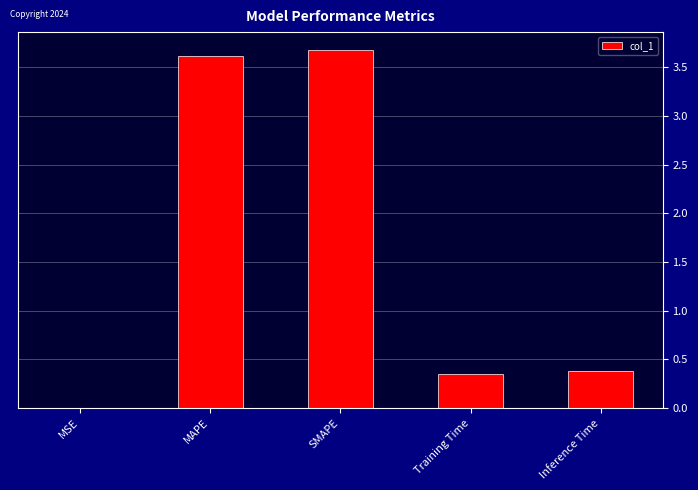

True or false: the data shows 0.0 at MSE.

True